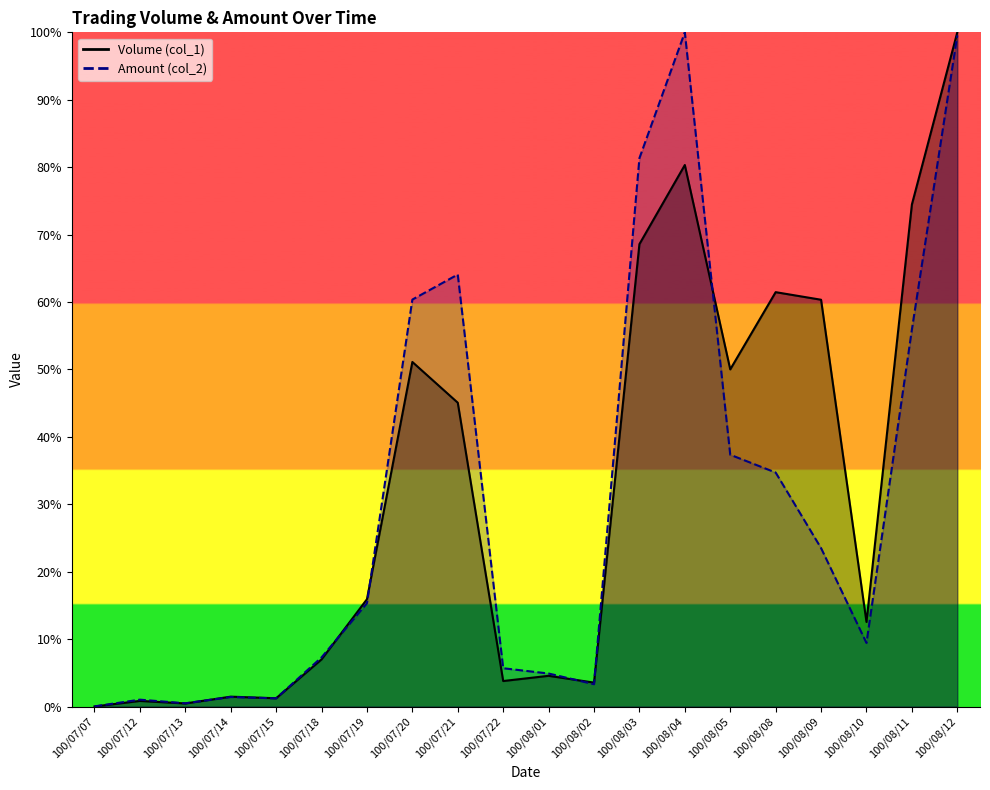

What is the label of the 16th point from the left?

100/08/08